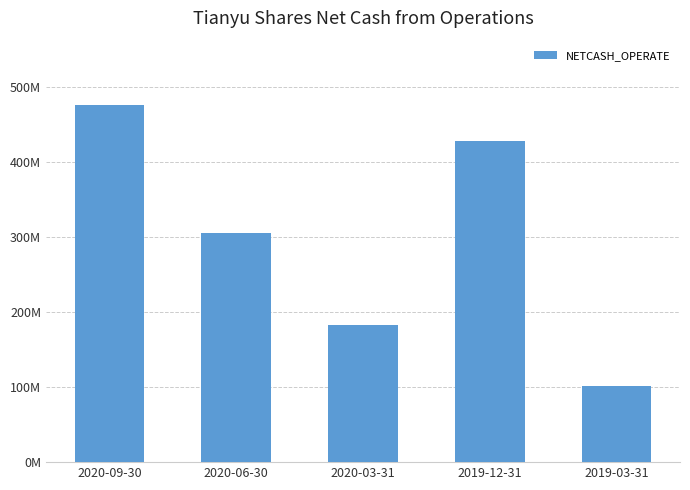

Are the bars grouped side by side (vs. stacked)?

No